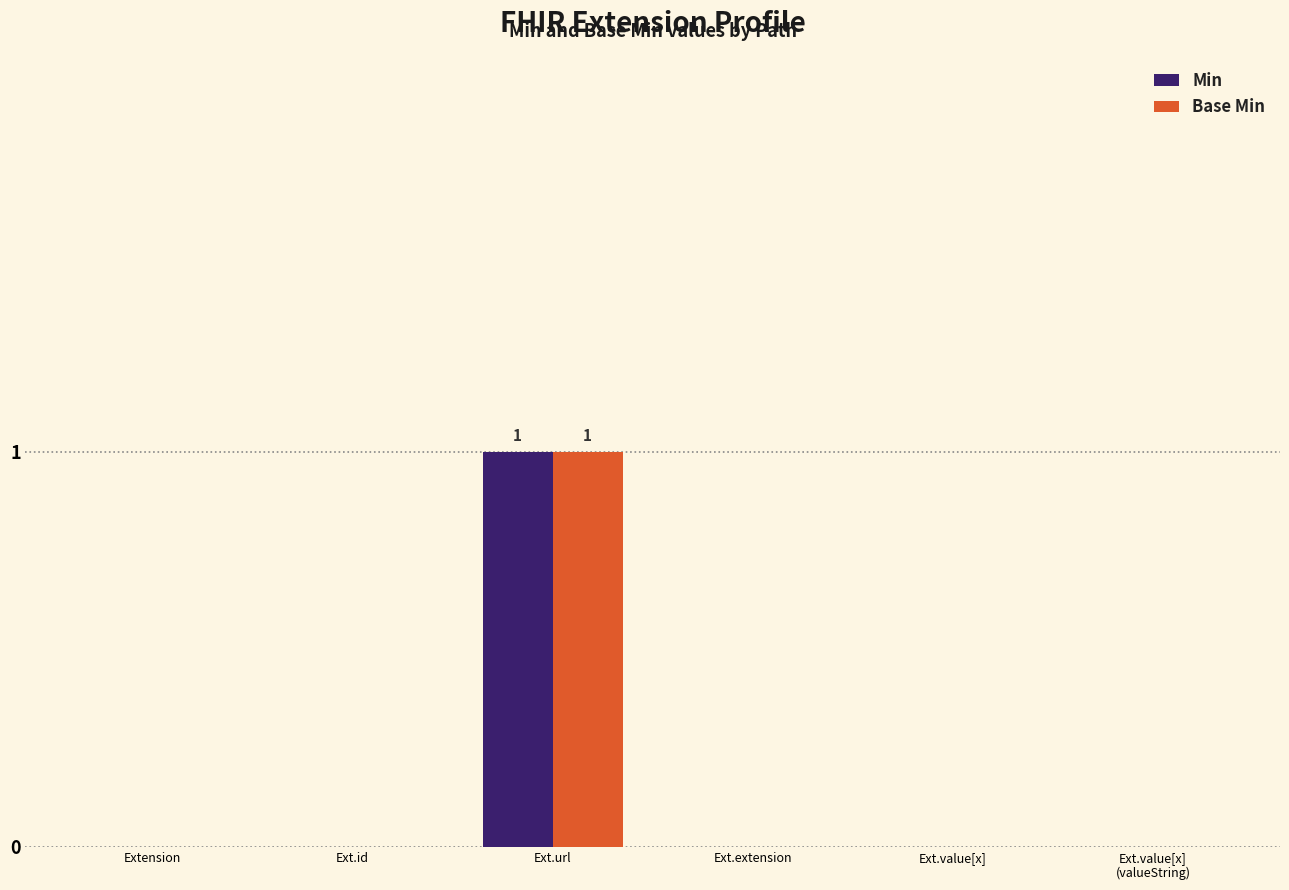

Is the value of Min at Ext.url greater than the value of Base Min at Ext.value[x]?

Yes